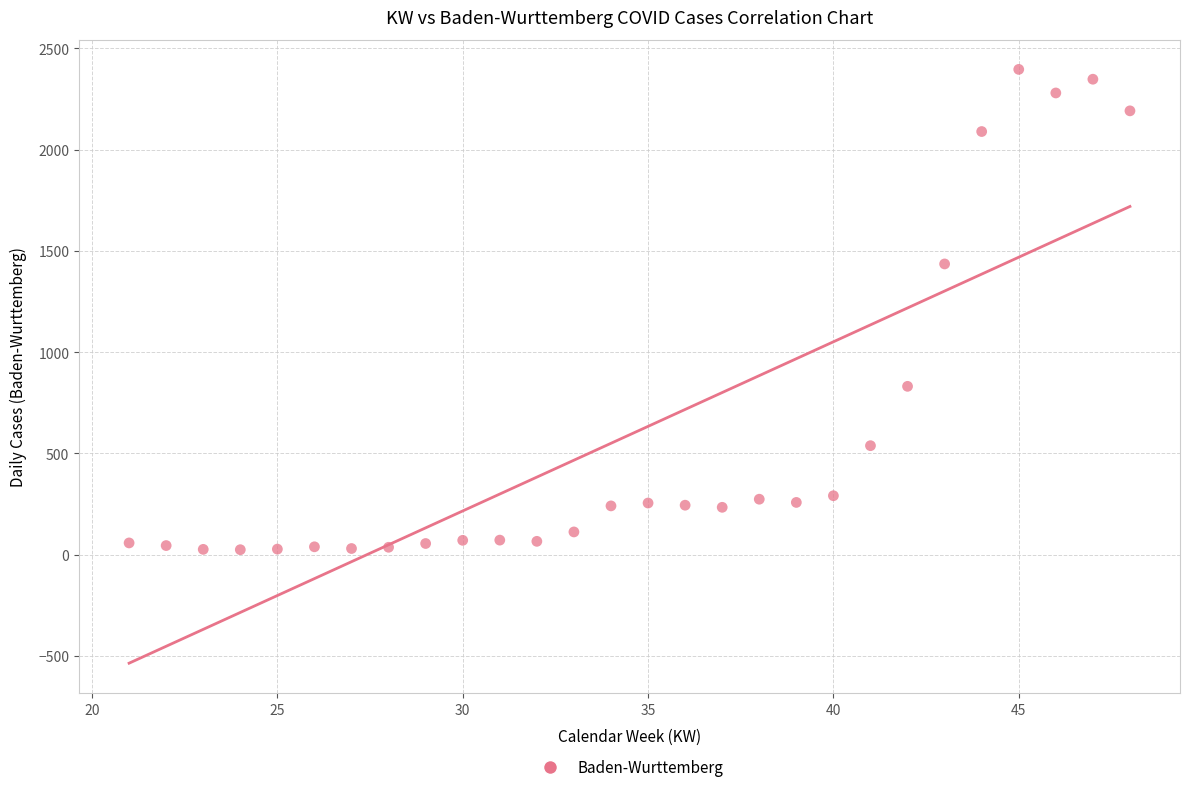

What is the range of Y values (max minus min)?

2371.4